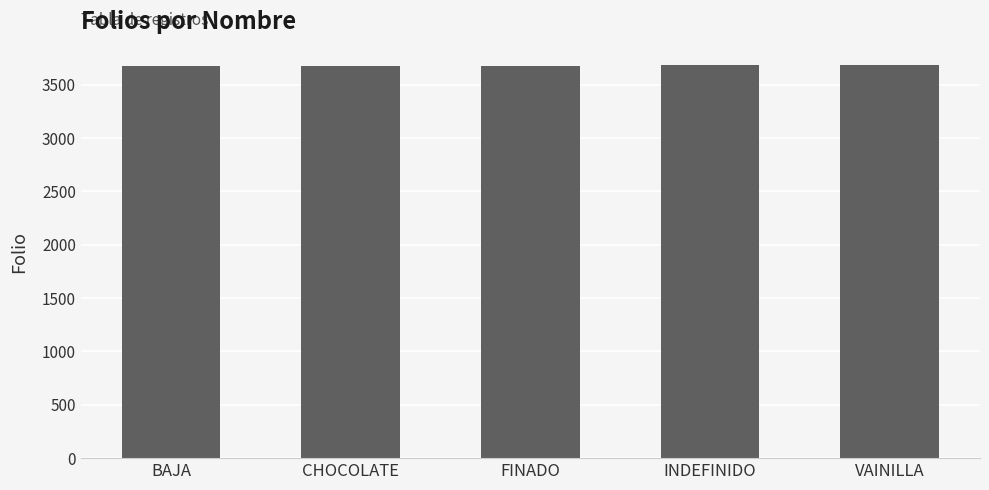

The chart shows a value of 6308 at FINADO. True or false?

False